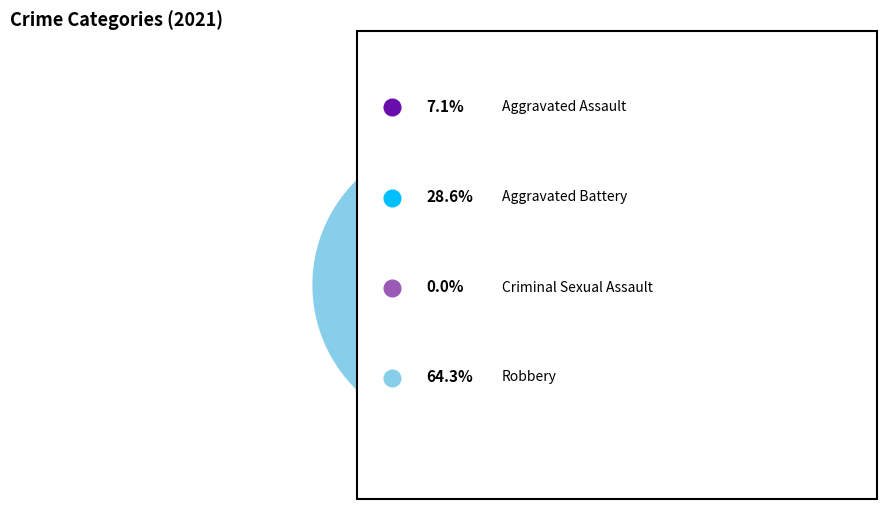

Is there any slice that represents more than half of the pie?

Yes